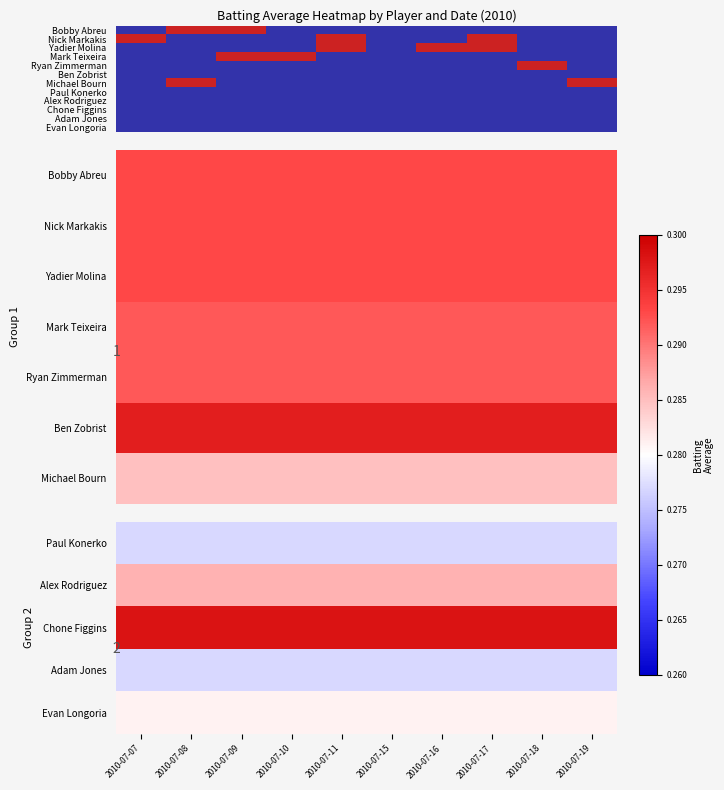

At which category is the sum across all series the highest?

2010-07-07